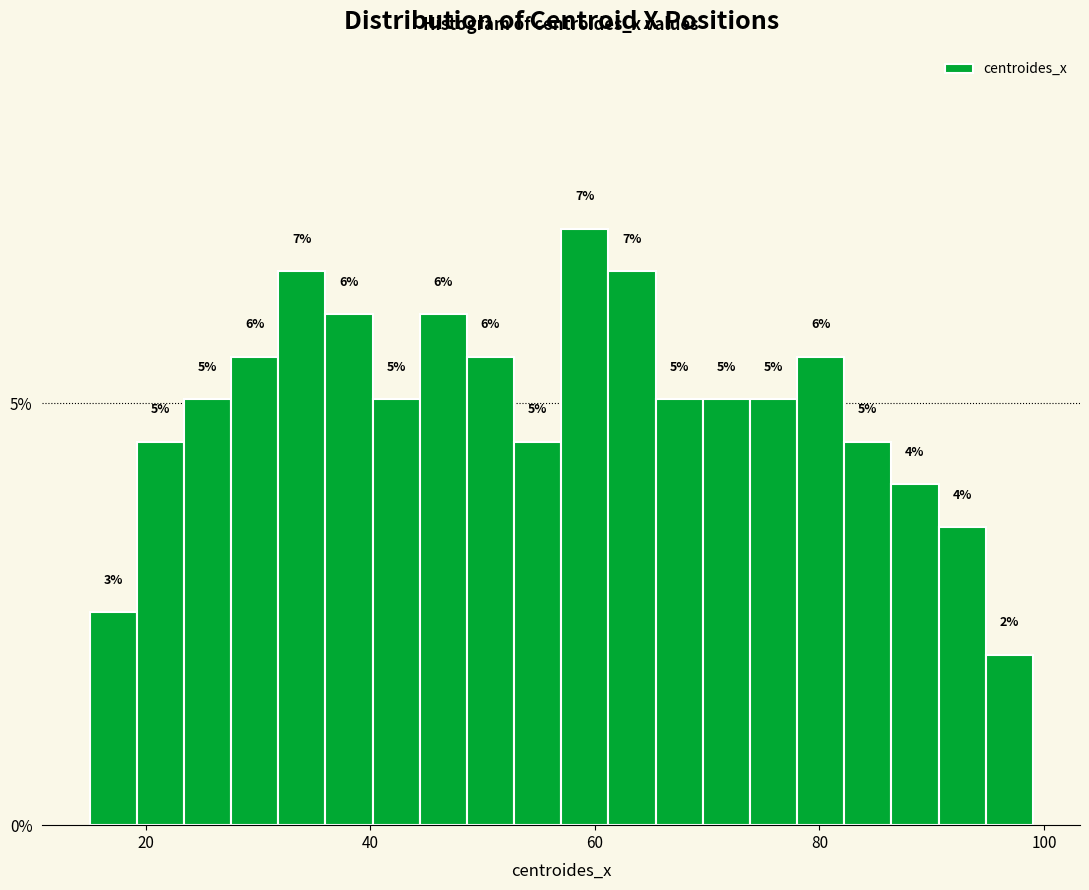

Read against the x-axis, roughly where is the centre of the tallest bar?

60